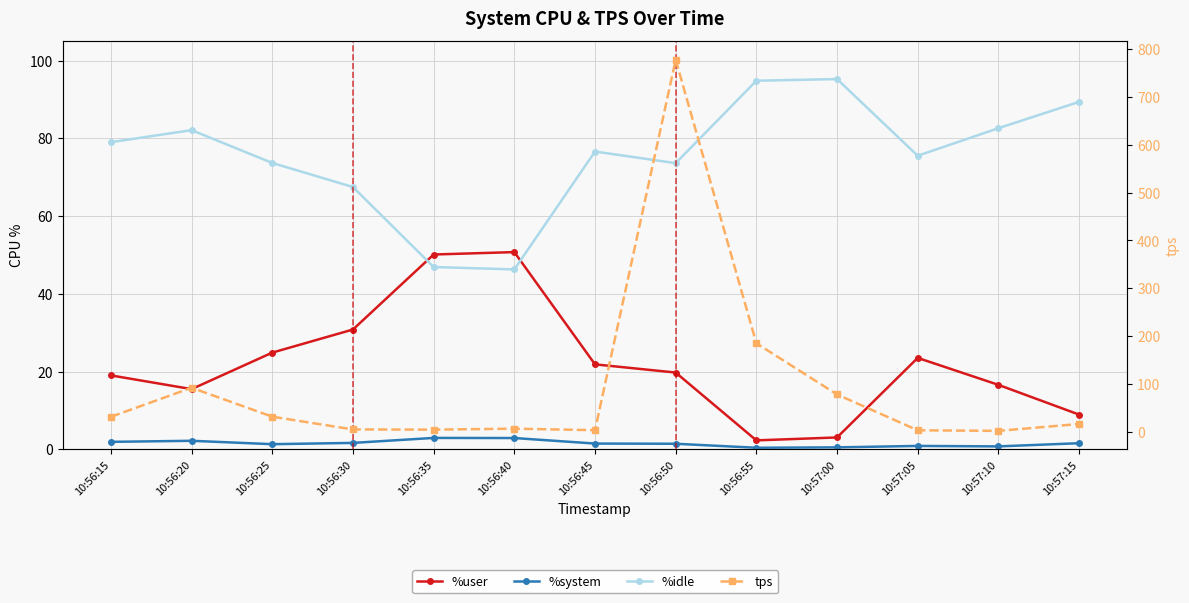

What position from the left is 10:56:15?

1